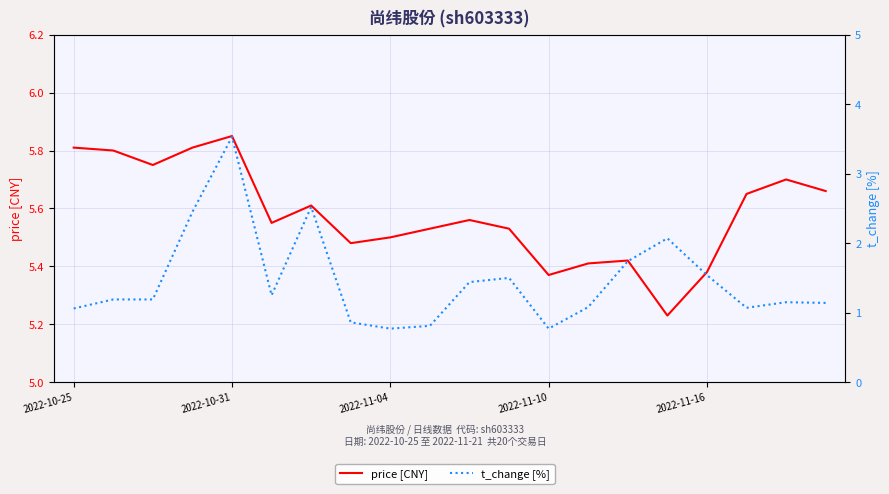

Is the value of price [CNY] at 2022-11-04 greater than the value of t_change [%] at 17?

Yes